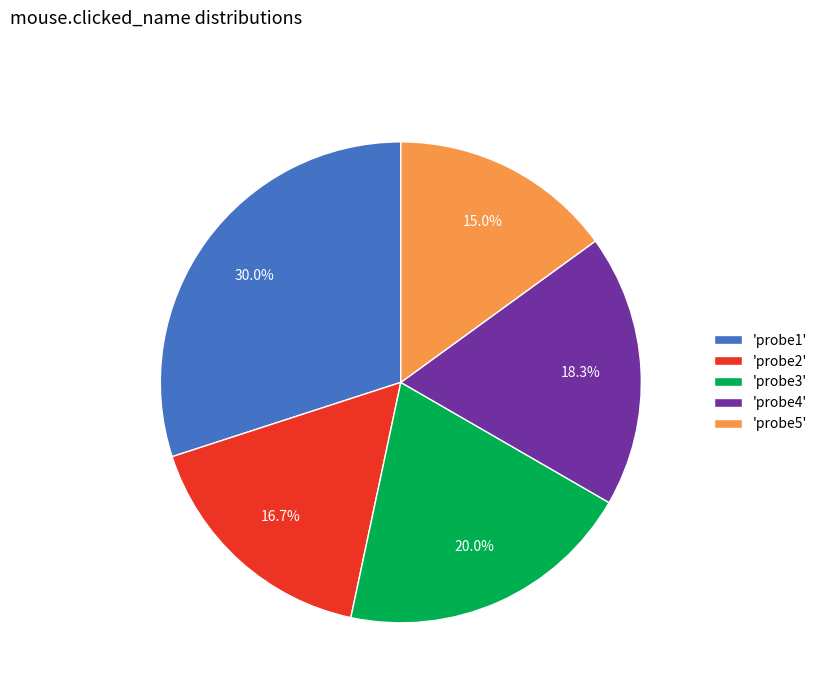

Is there any slice that represents more than half of the pie?

No